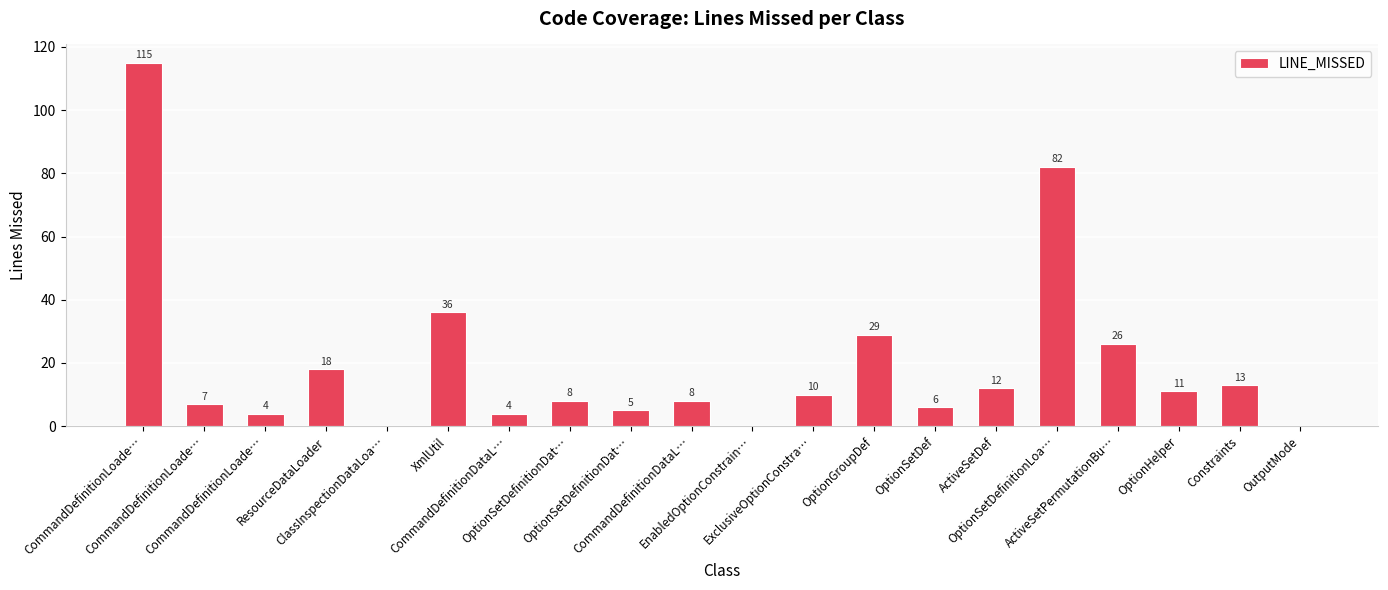

What is the average value?

20